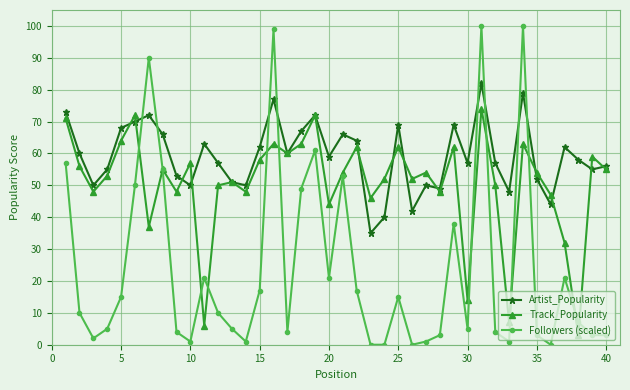

Which series has the largest total across all categories?

Artist_Popularity